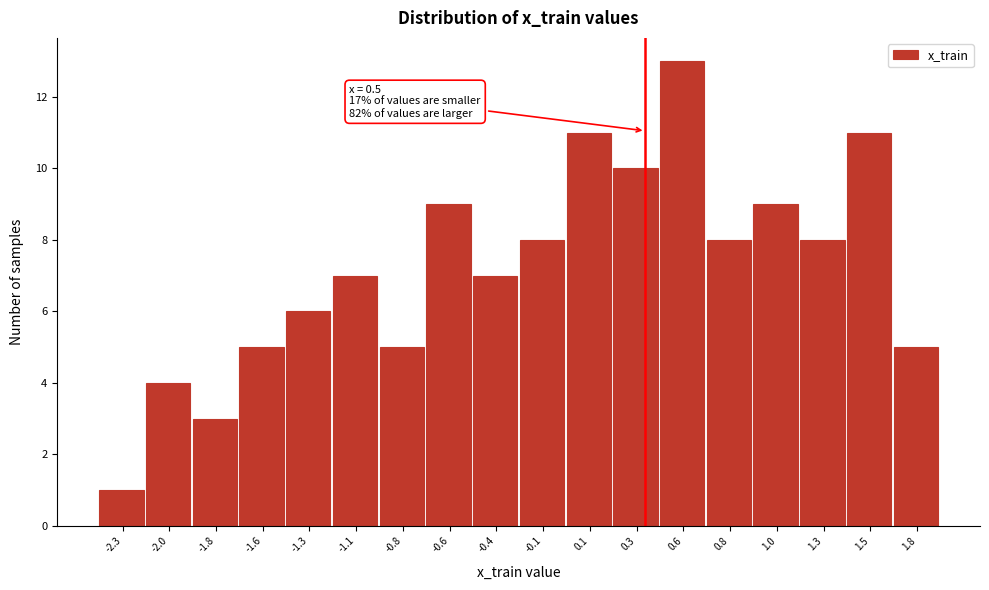

Reading left to right, extract all data points from this chart.

1	4	3	5	6	7	5	9	7	8	11	10	13	8	9	8	11	5